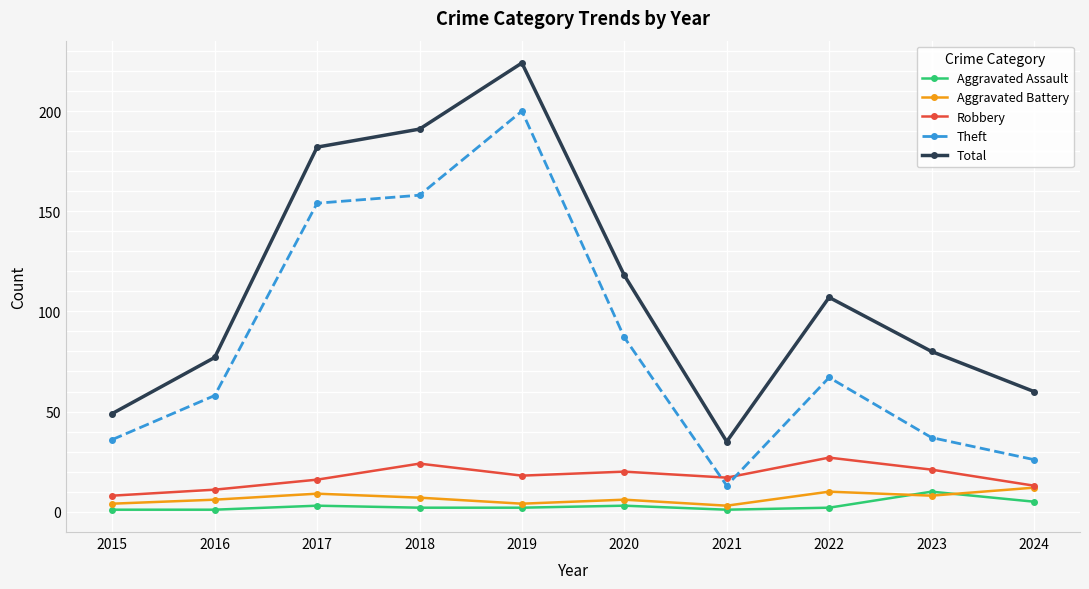

True or false: Aggravated Assault has more than 2 points higher than both neighbors.

True